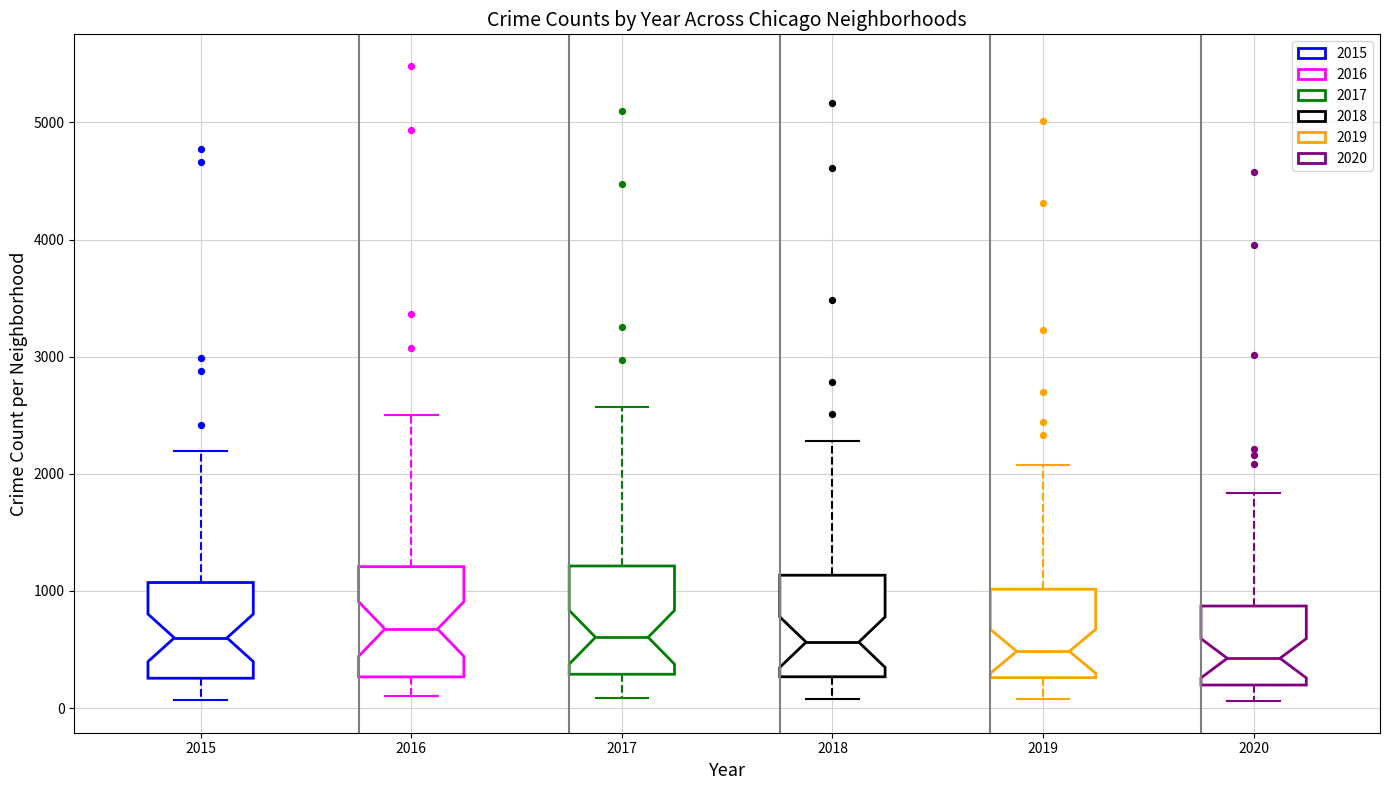

Reading left to right, transcribe this box plot: for each box, give where its median line is, the range the box spans, and where its two whiskers end, as read against the y-axis. The values are not printed on the chart, so give them approximately, as read against the axis.

2015: median 600, box 300 to 1100, whiskers 100 to 2200
2016: median 700, box 300 to 1200, whiskers 100 to 2500
2017: median 600, box 300 to 1200, whiskers 100 to 2600
2018: median 600, box 300 to 1100, whiskers 100 to 2300
2019: median 500, box 300 to 1000, whiskers 100 to 2100
2020: median 400, box 200 to 900, whiskers 100 to 1800